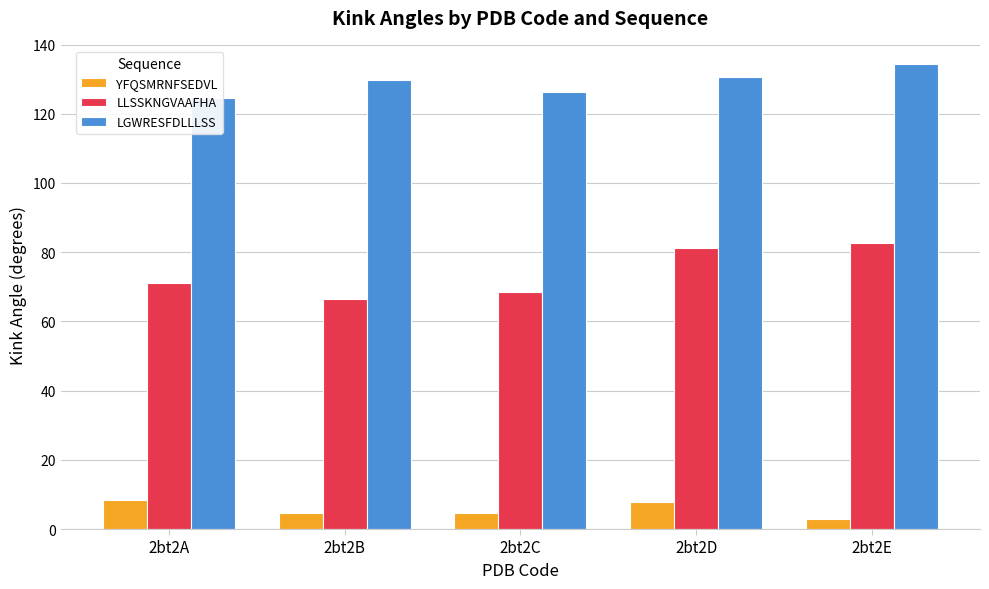

The LLSSKNGVAAFHA series shows 66.5 at 2bt2B. True or false?

True